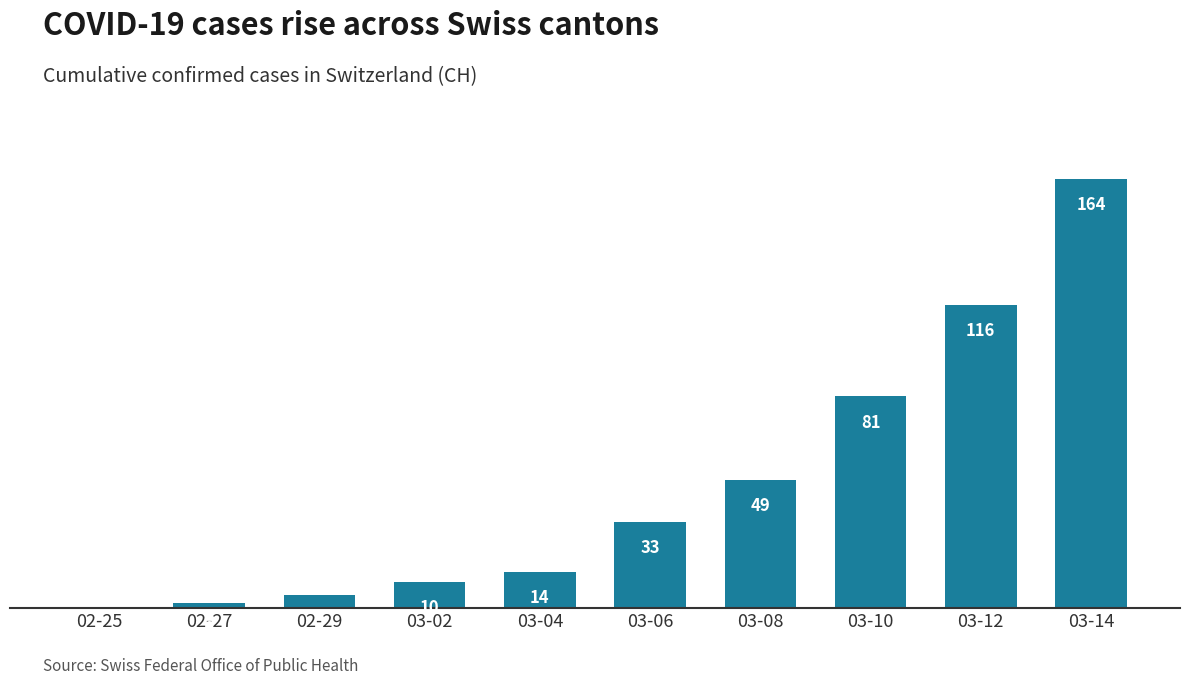

Between 03-12 and 03-08, which is larger?

03-12